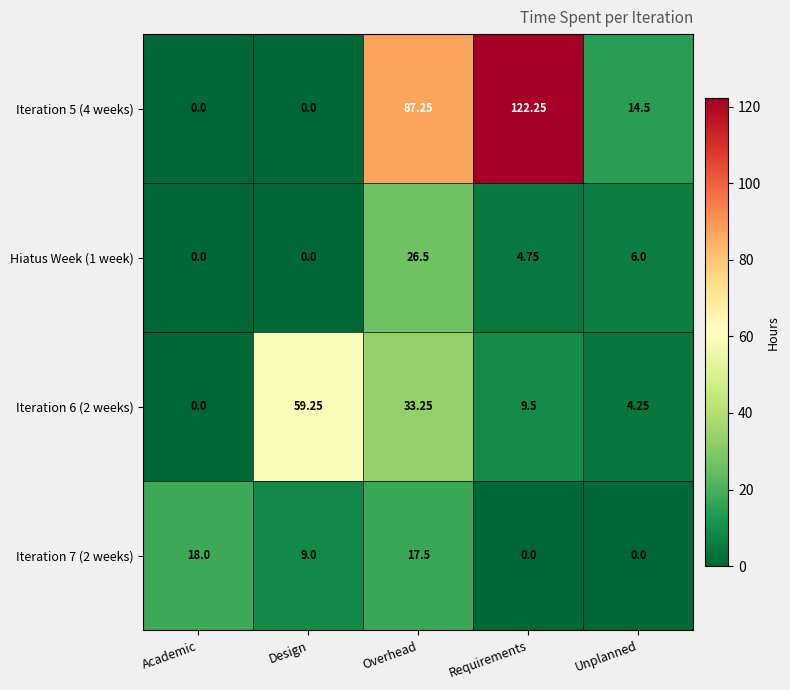

At which label is Iteration 5 (4 weeks) closest to 61?

Overhead